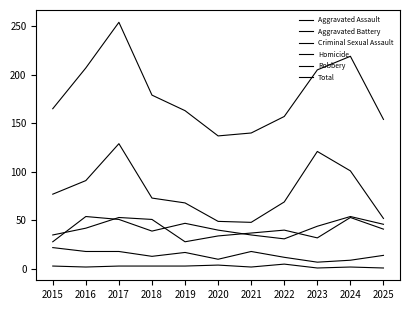

Reading left to right, what are all the values shown in this chart?

Aggravated Assault: 2015=28	2016=54	2017=51	2018=39	2019=47	2020=40	2021=35	2022=31	2023=44	2024=54	2025=46
Aggravated Battery: 2015=35	2016=42	2017=53	2018=51	2019=28	2020=34	2021=37	2022=40	2023=32	2024=53	2025=41
Criminal Sexual Assault: 2015=22	2016=18	2017=18	2018=13	2019=17	2020=10	2021=18	2022=12	2023=7	2024=9	2025=14
Homicide: 2015=3	2016=2	2017=3	2018=3	2019=3	2020=4	2021=2	2022=5	2023=1	2024=2	2025=1
Robbery: 2015=77	2016=91	2017=129	2018=73	2019=68	2020=49	2021=48	2022=69	2023=121	2024=101	2025=52
Total: 2015=165	2016=207	2017=254	2018=179	2019=163	2020=137	2021=140	2022=157	2023=205	2024=219	2025=154